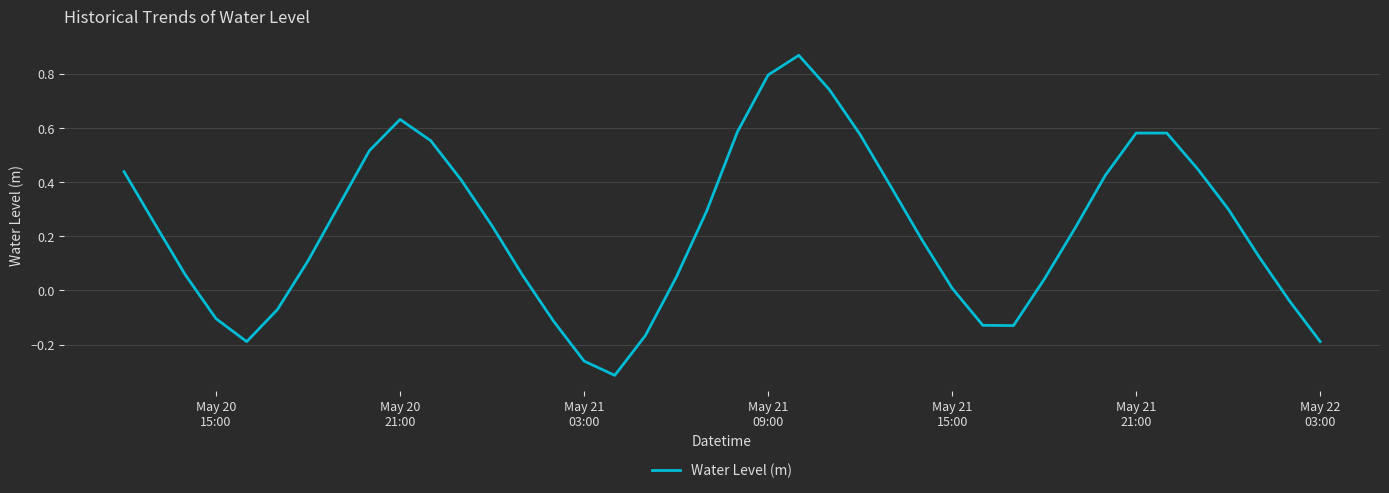

What is the difference between the maximum and minimum values?

1.2